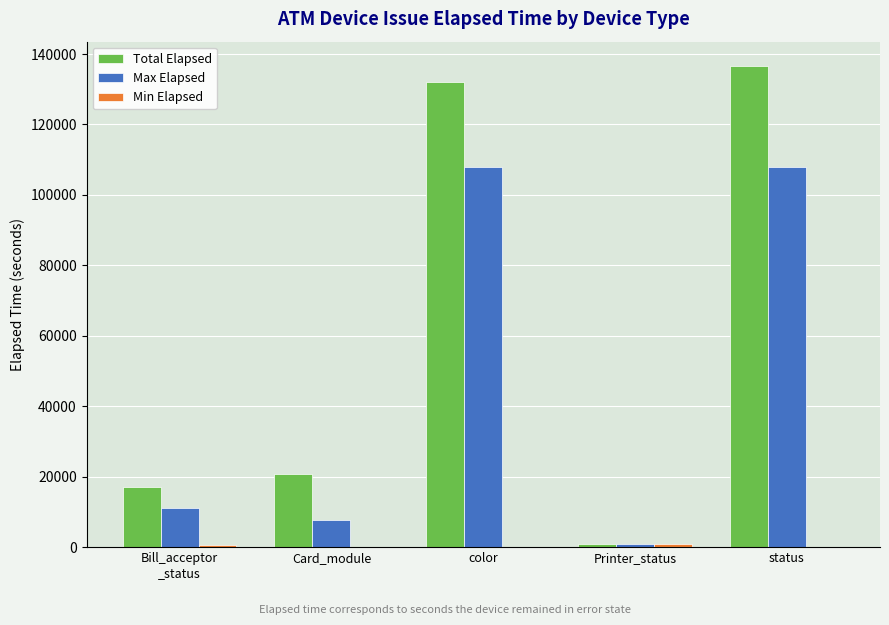

What is the difference between the Total Elapsed values at Printer_status and status?

135717